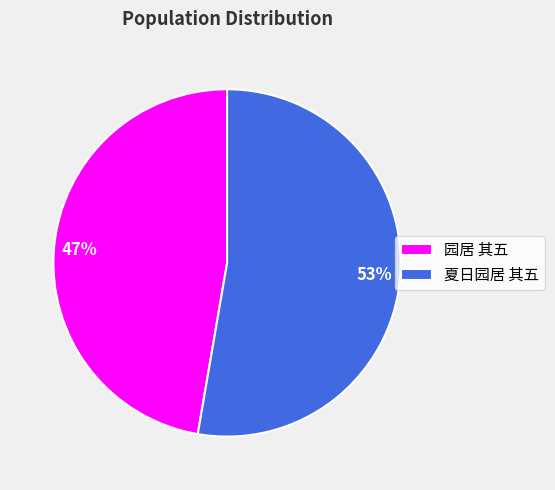

Count the number of slices in the pie.

2